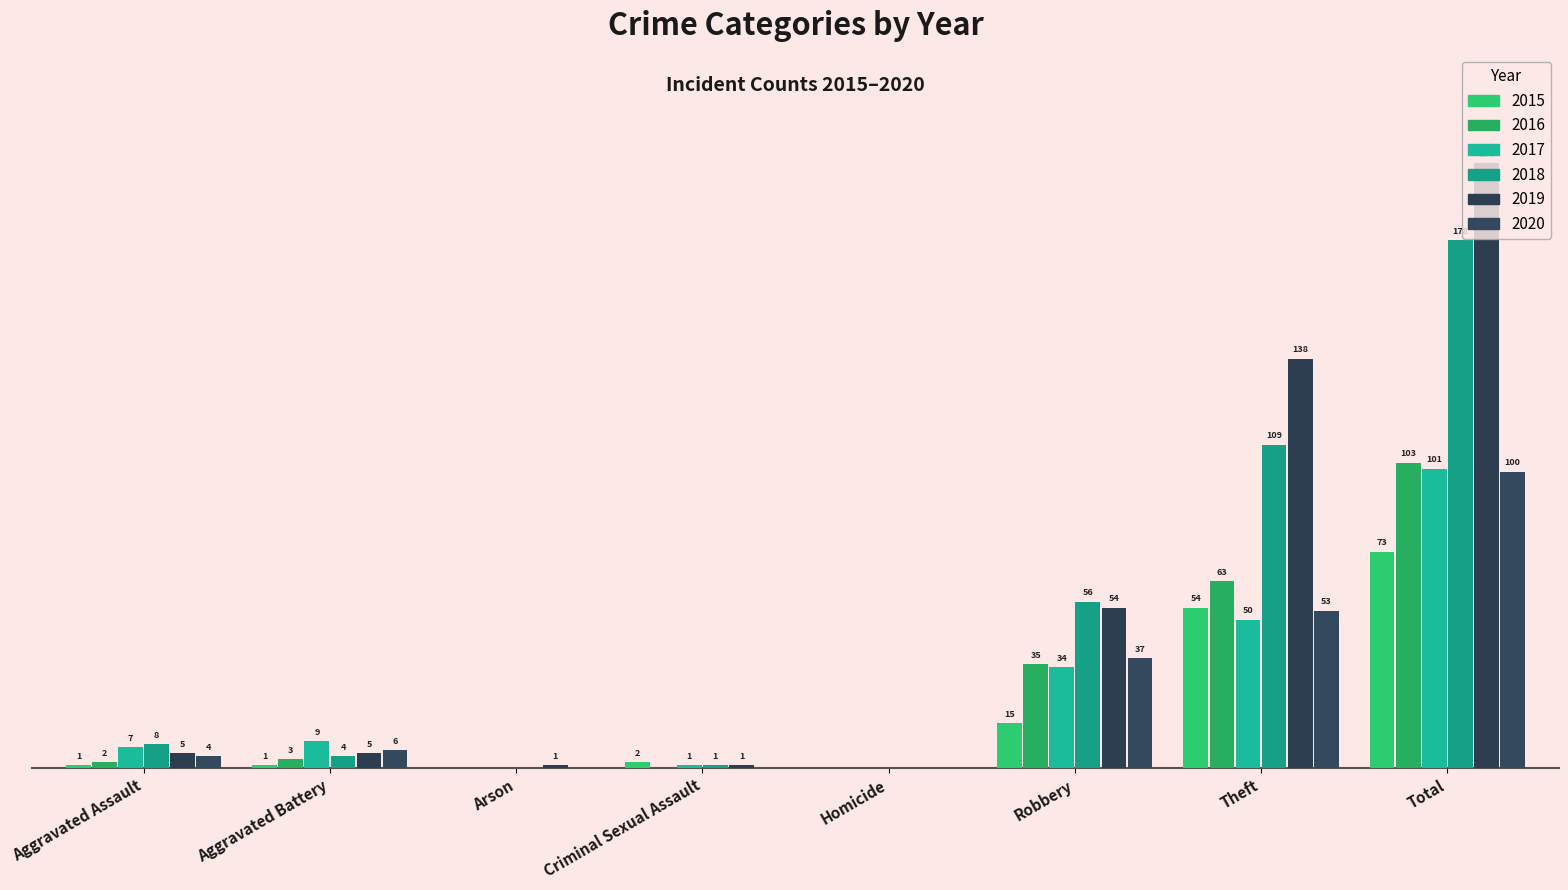

What is the total value across all series at Robbery?

231